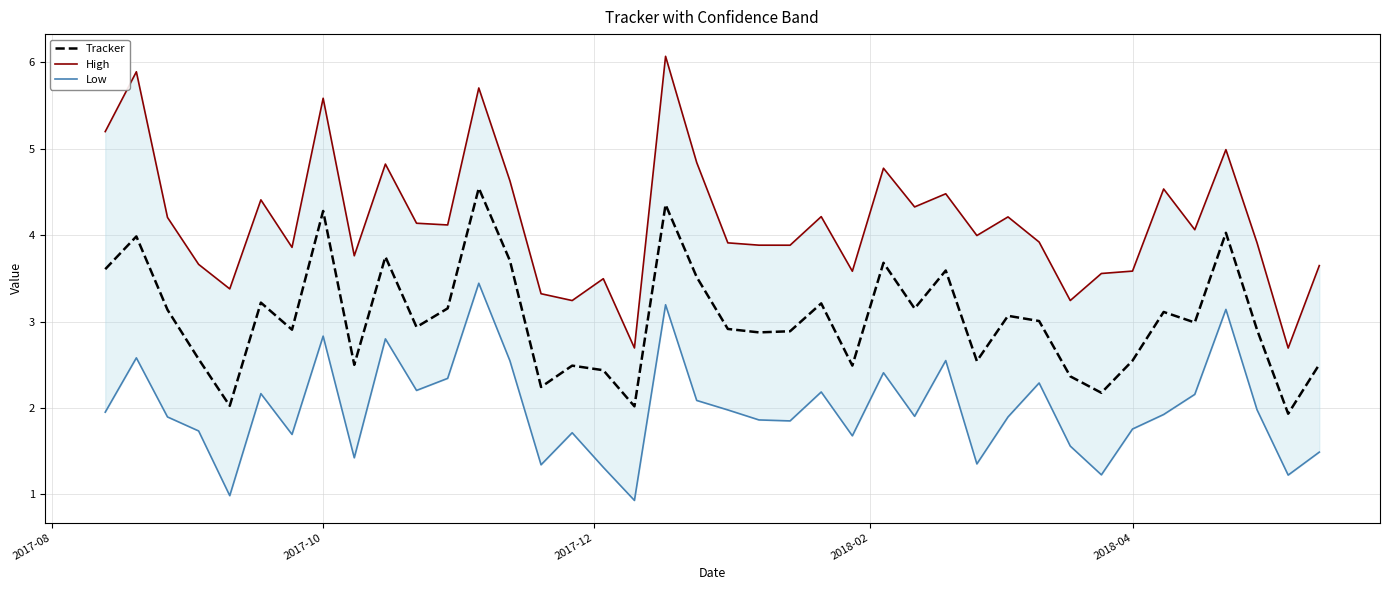

What is the minimum value for Tracker?

1.9